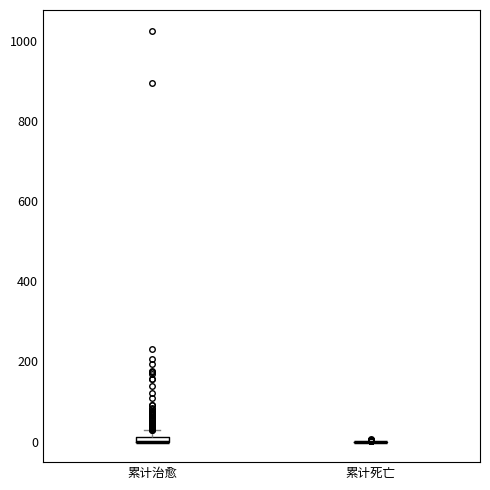

Where is the lower edge of the box for 累计治愈 on the y-axis? The values are not printed on the chart, so give them approximately, as read against the axis.

0